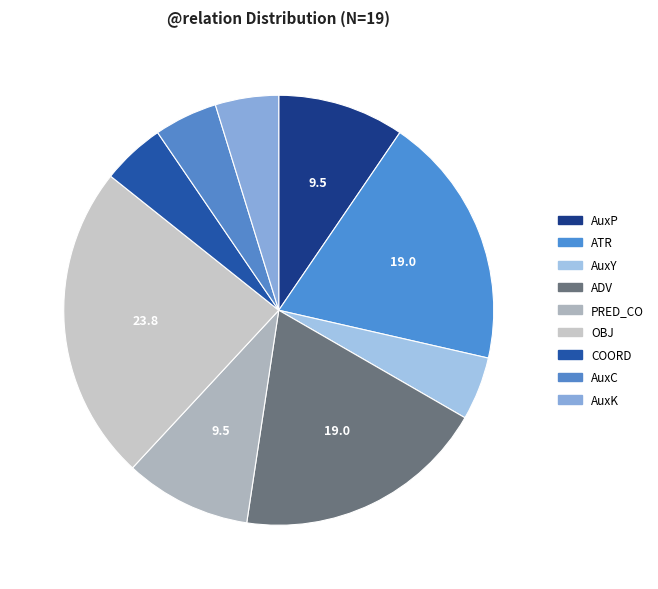

How many slices are in this pie chart?

9